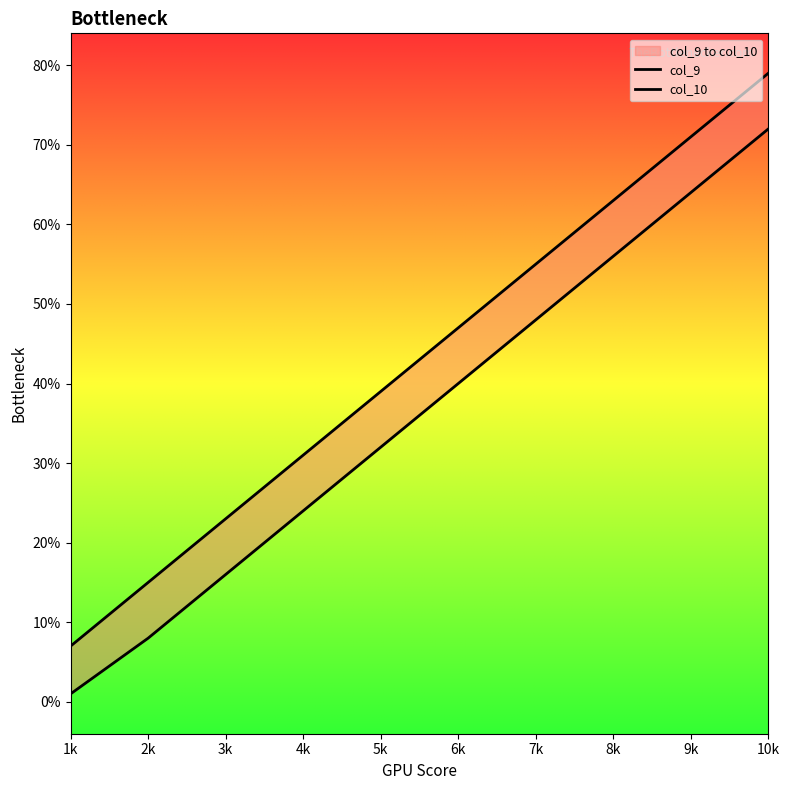

Which series has the widest spread of values?

col_10